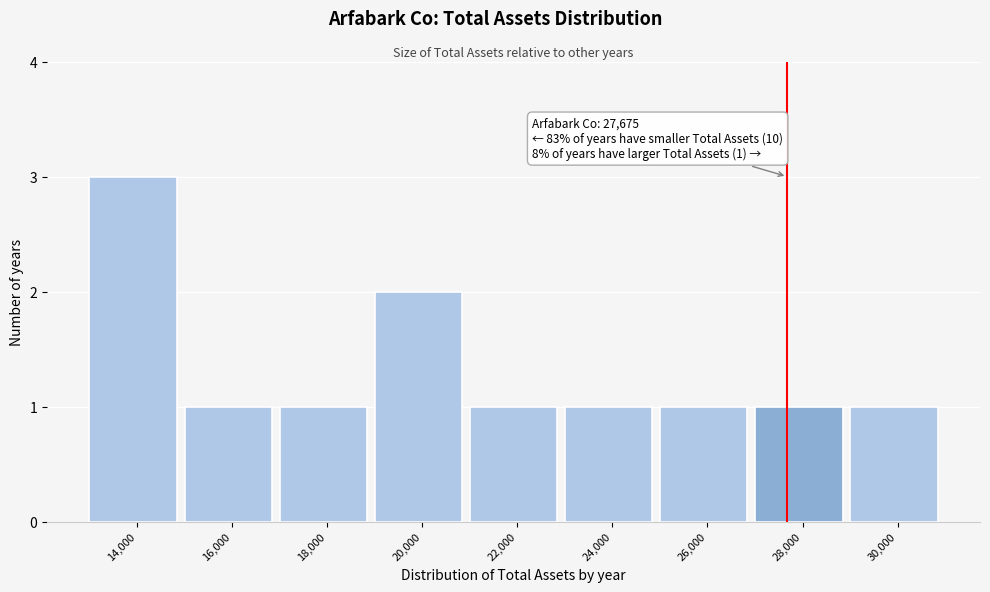

Which range on the x-axis has the tallest bar?

13000 to 15000